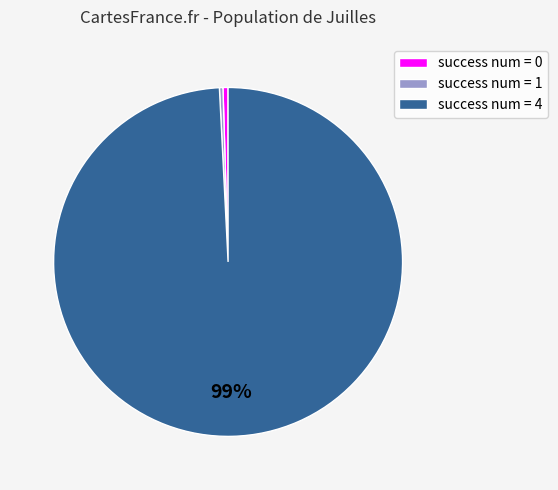

Does any single category account for the majority?

Yes